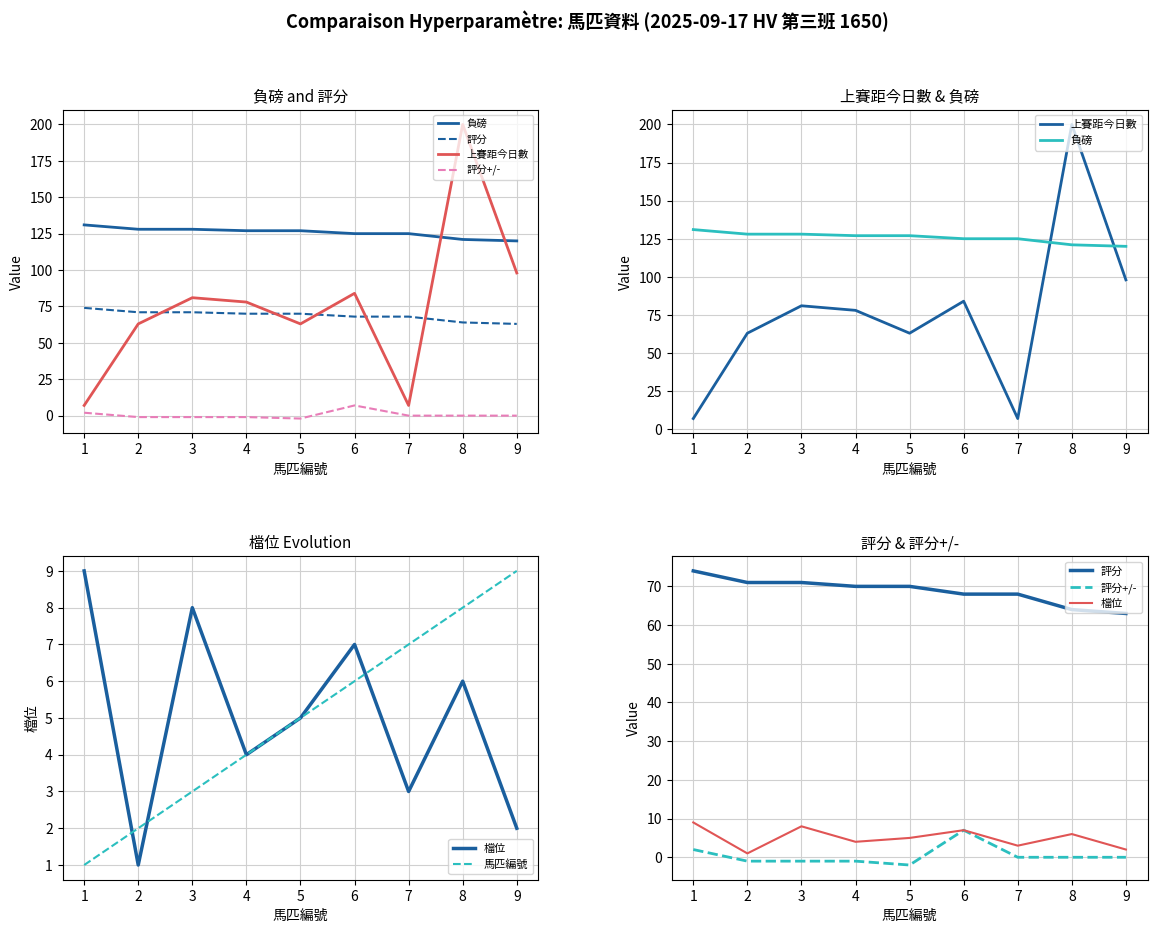

Rank the series at 4 from lowest to highest value.

評分+/-, 檔位, 馬匹編號, 評分, 上賽距今日數, 負磅